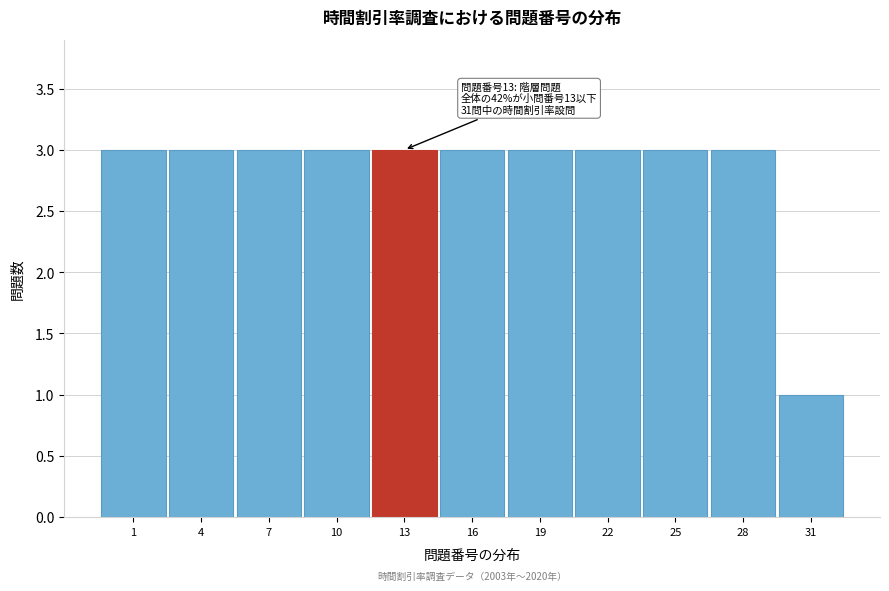

Reading left to right, transcribe all the data shown in this chart.

3	3	3	3	3	3	3	3	3	3	1